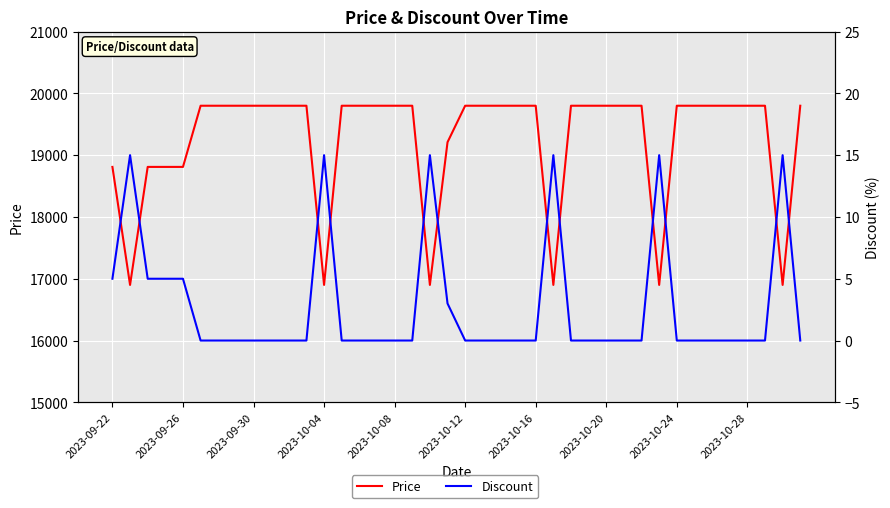

What is the difference between the maximum and minimum values in the Discount series?

15